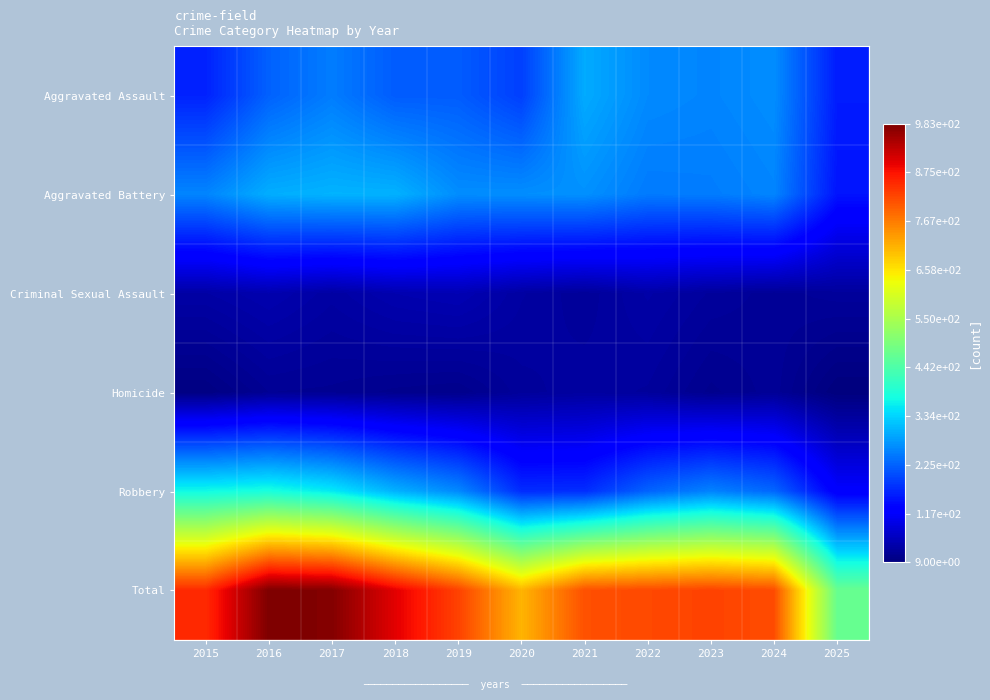

Reading right to left, extract all data points from this chart.

Aggravated Assault: 2025=158	2024=267	2023=259	2022=264	2021=295	2020=192	2019=220	2018=220	2017=251	2016=225	2015=164
Aggravated Battery: 2025=150	2024=259	2023=251	2022=249	2021=270	2020=268	2019=267	2018=302	2017=303	2016=298	2015=259
Criminal Sexual Assault: 2025=34	2024=30	2023=35	2022=44	2021=33	2020=40	2019=55	2018=51	2017=41	2016=51	2015=43
Homicide: 2025=9	2024=30	2023=23	2022=35	2021=38	2020=34	2019=21	2018=23	2017=27	2016=28	2015=13
Robbery: 2025=121	2024=230	2023=257	2022=227	2021=175	2020=174	2019=263	2018=302	2017=356	2016=381	2015=372
Total: 2025=472	2024=816	2023=825	2022=819	2021=811	2020=708	2019=826	2018=898	2017=978	2016=983	2015=851